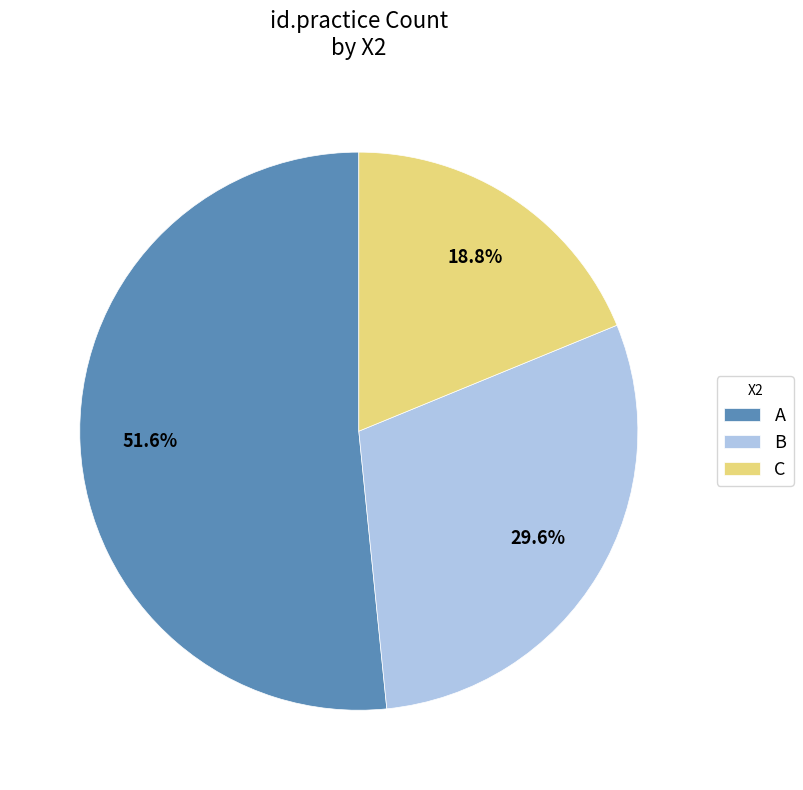

To the nearest percent, what is the average slice percentage?

33%